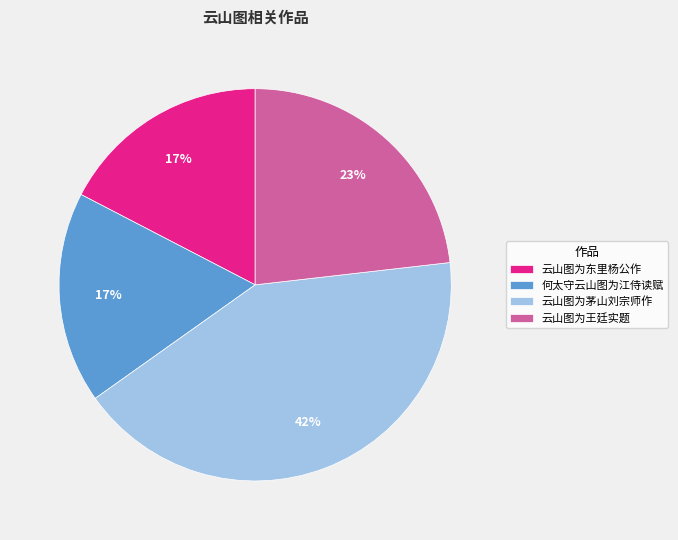

What percentage is the 云山图为茅山刘宗师作 slice, to the nearest percent?

42%